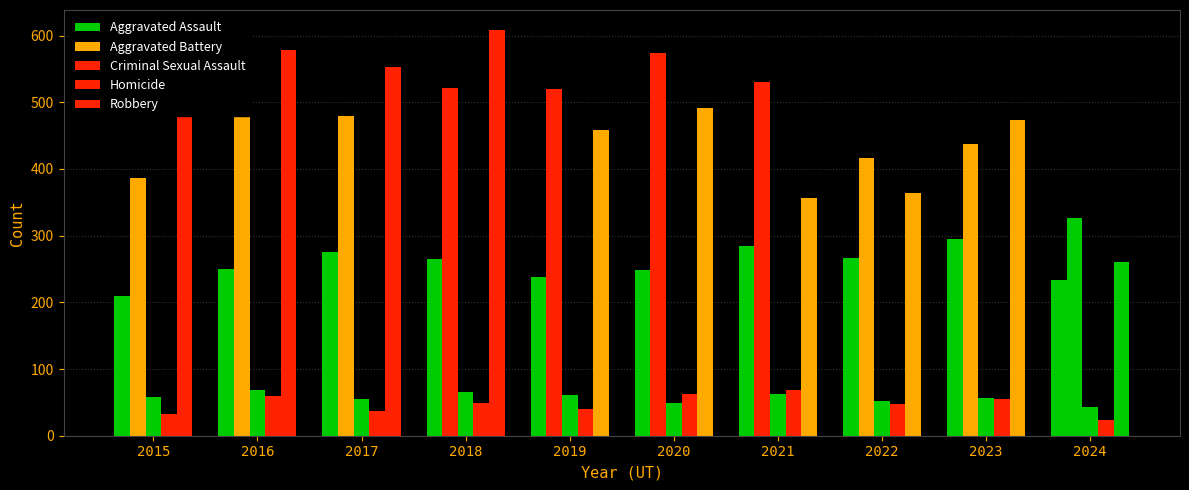

What is the value of the Aggravated Assault bar at the 10th from the left?

234